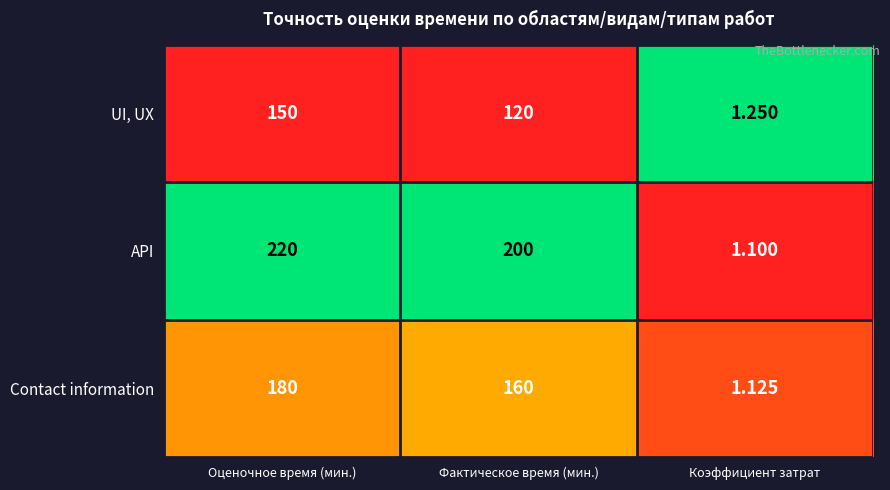

At Фактическое время (мин.), list the series in order from largest to smallest.

API, Contact information, UI, UX